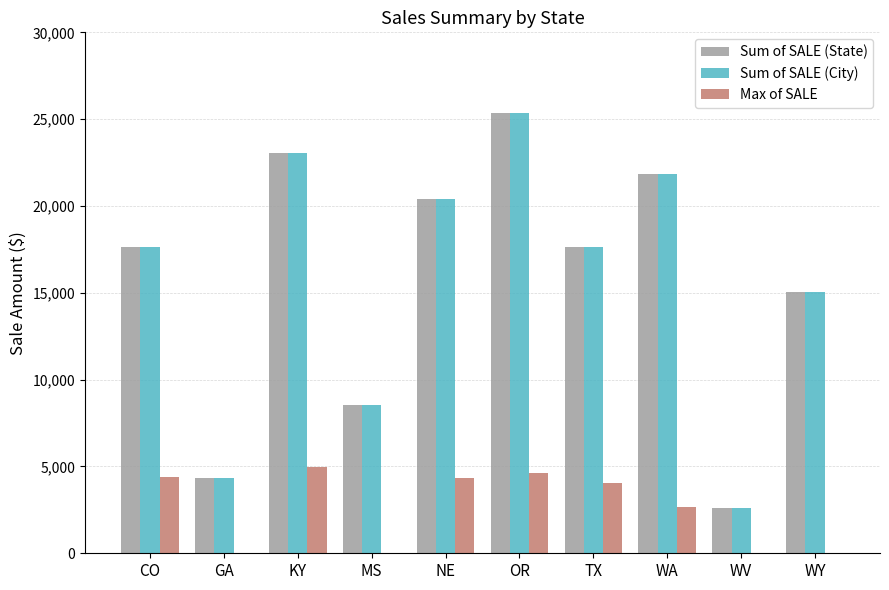

What is the sum of the Sum of SALE (City) values at WV and KY?

25681